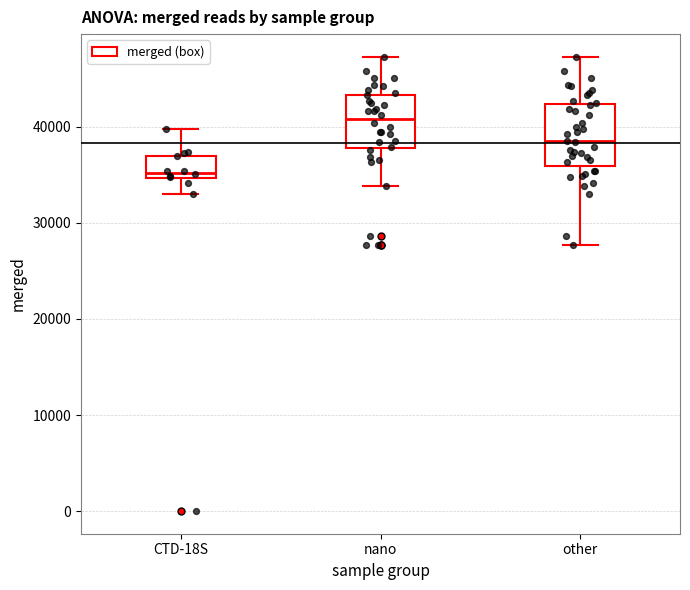

Reading left to right, read every box against the y-axis: the position of its median line, the range the box covers, and the ends of its whiskers. The values are not printed on the chart, so give them approximately, as read against the axis.

CTD-18S: median 35000 (just above the box's lower edge), box 35000 to 37000, whiskers 33000 to 40000
nano: median 41000, box 38000 to 43000, whiskers 34000 to 47000
other: median 39000, box 36000 to 42000, whiskers 28000 to 47000